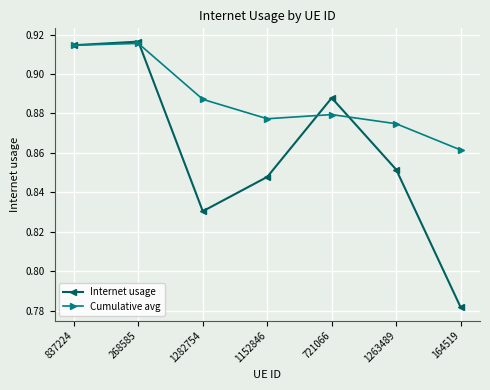

What is the label of the 3rd point from the left?

1282754